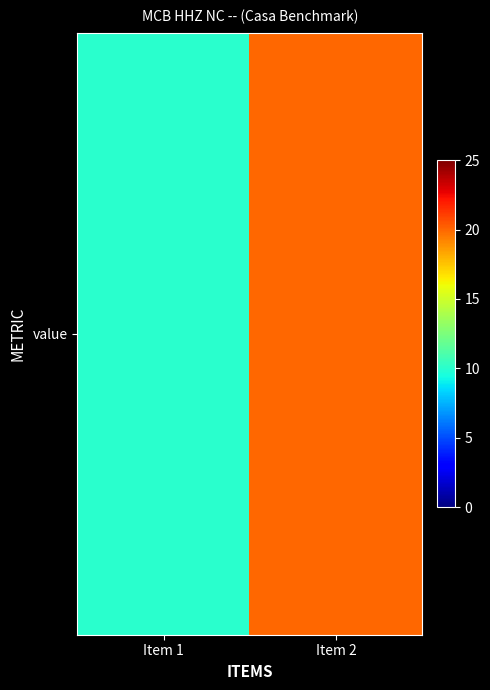

What is the maximum value shown in the chart?

20